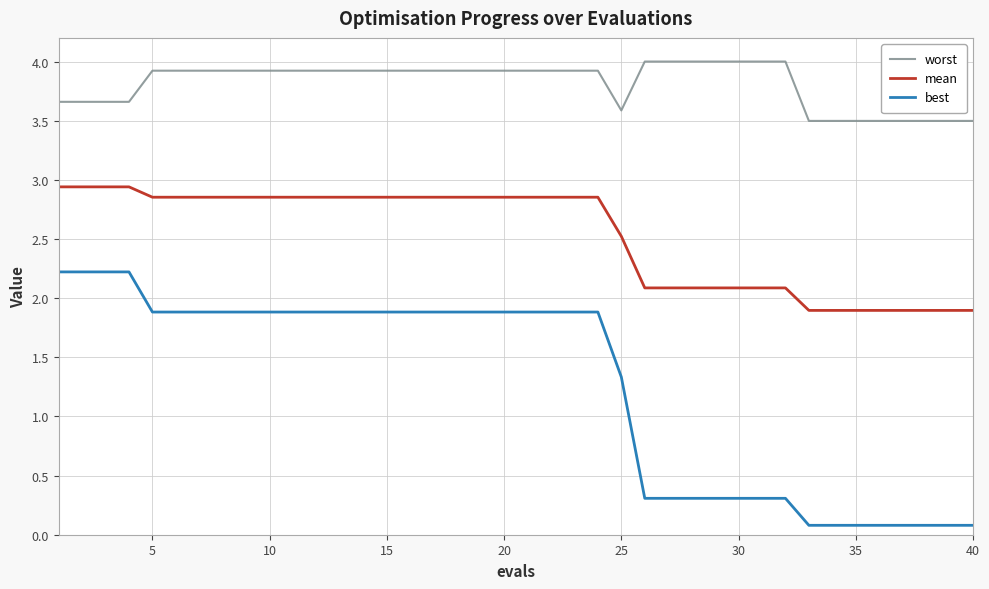

Which series has the largest total across all categories?

worst